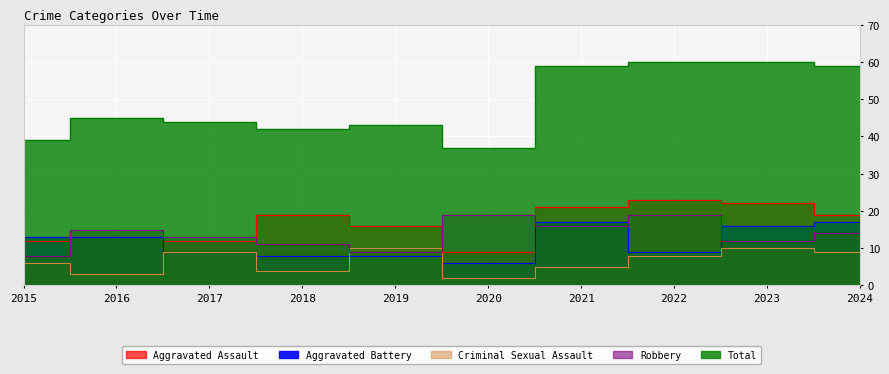

True or false: Criminal Sexual Assault and Total cross at least once.

False